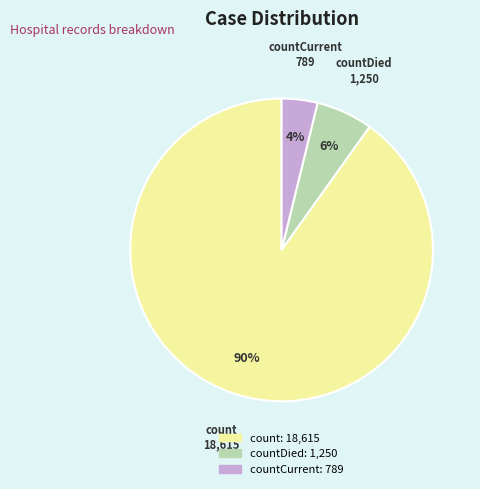

To the nearest percent, what is the difference between the largest and smallest slice percentages?

86%